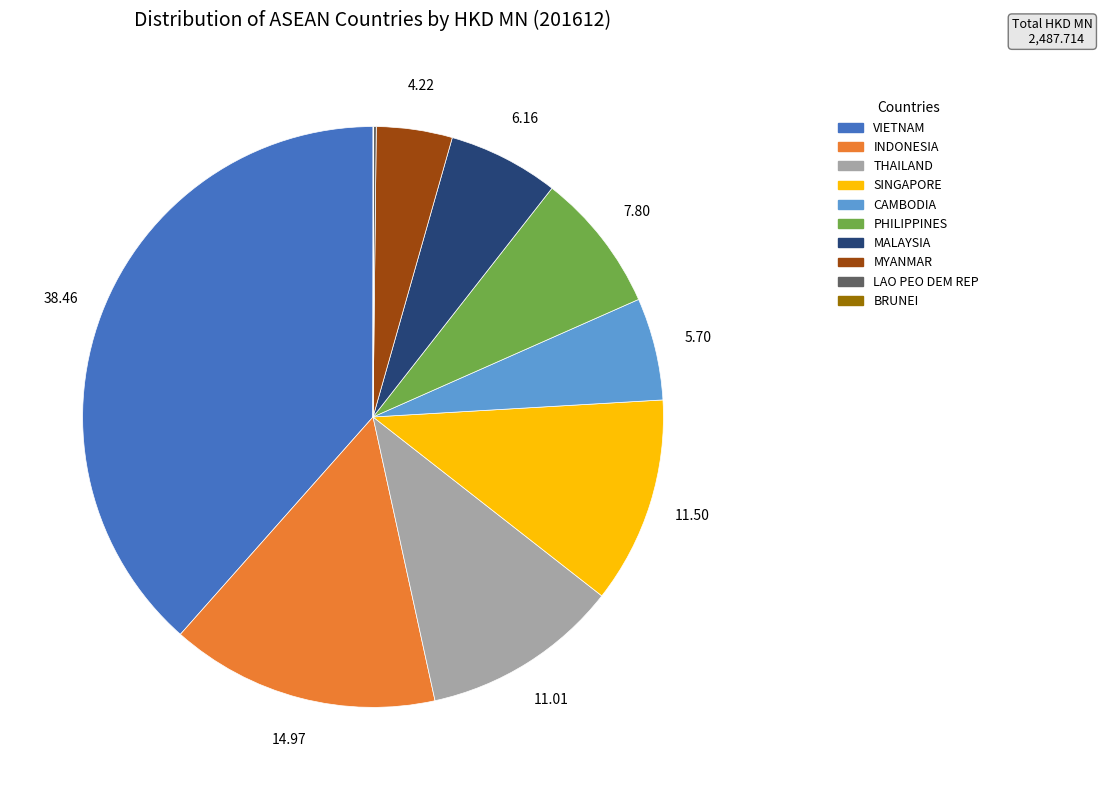

Which has a higher value, MALAYSIA or INDONESIA?

INDONESIA